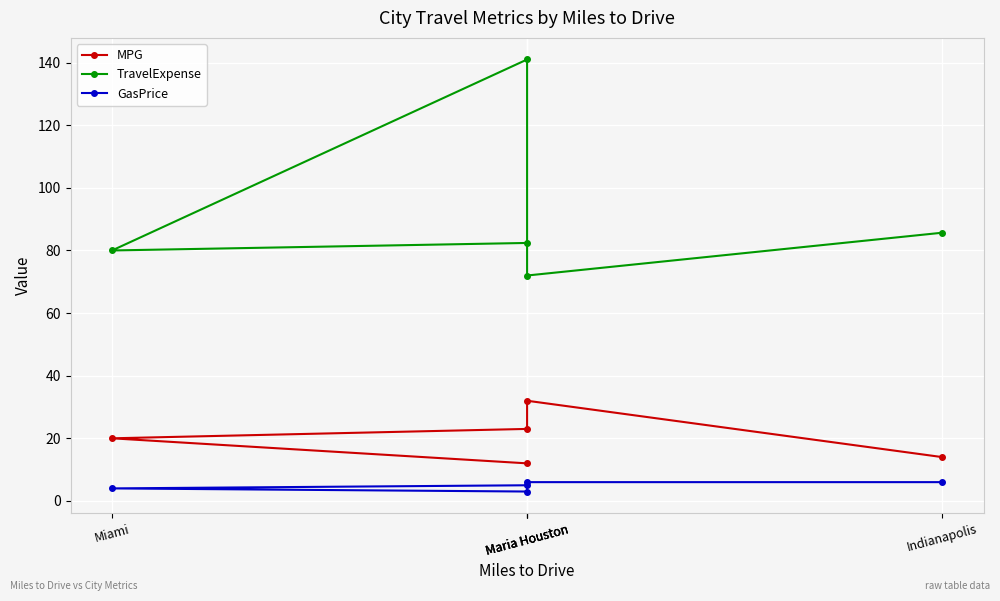

What is the difference between the highest and lowest values at Maria Houston?

77.4